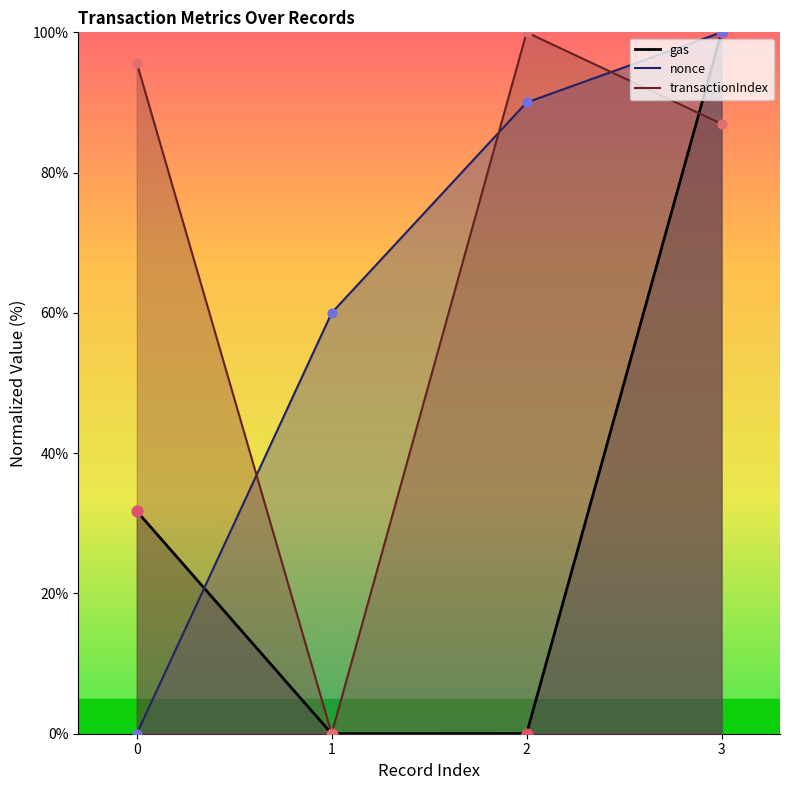

At how many categories does at least one series exceed 48?

4